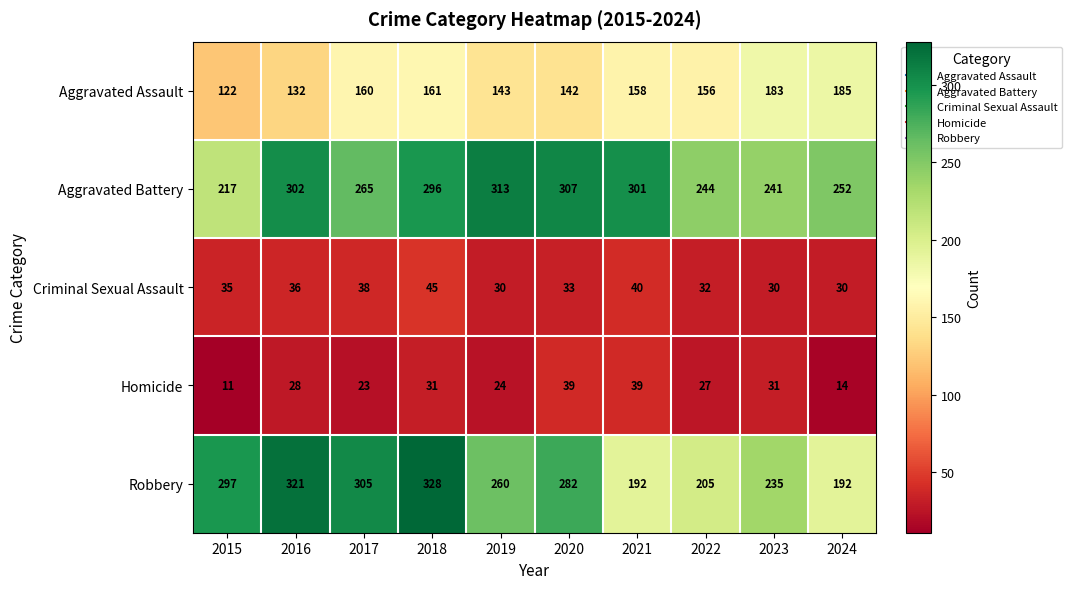

Which category has the highest value across all series?

2018